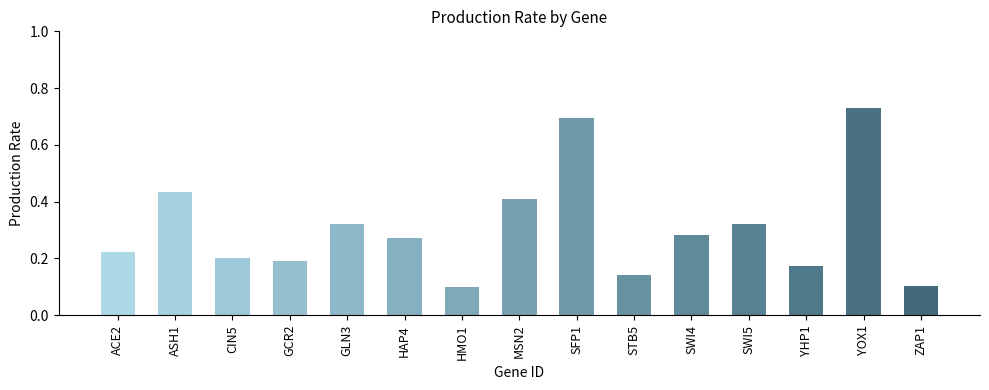

What is the change in value from SWI4 to YOX1?

+0.4